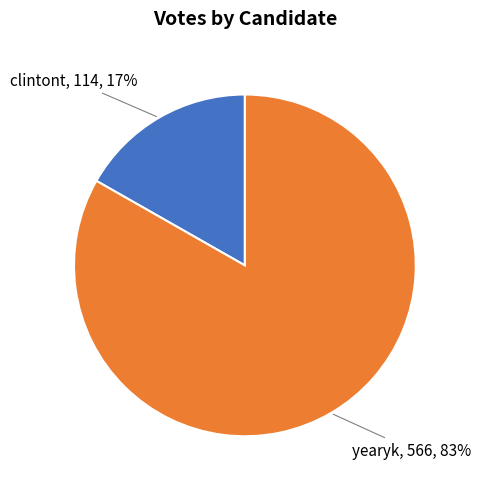

Is it true that yearyk is 83% of the pie?

True